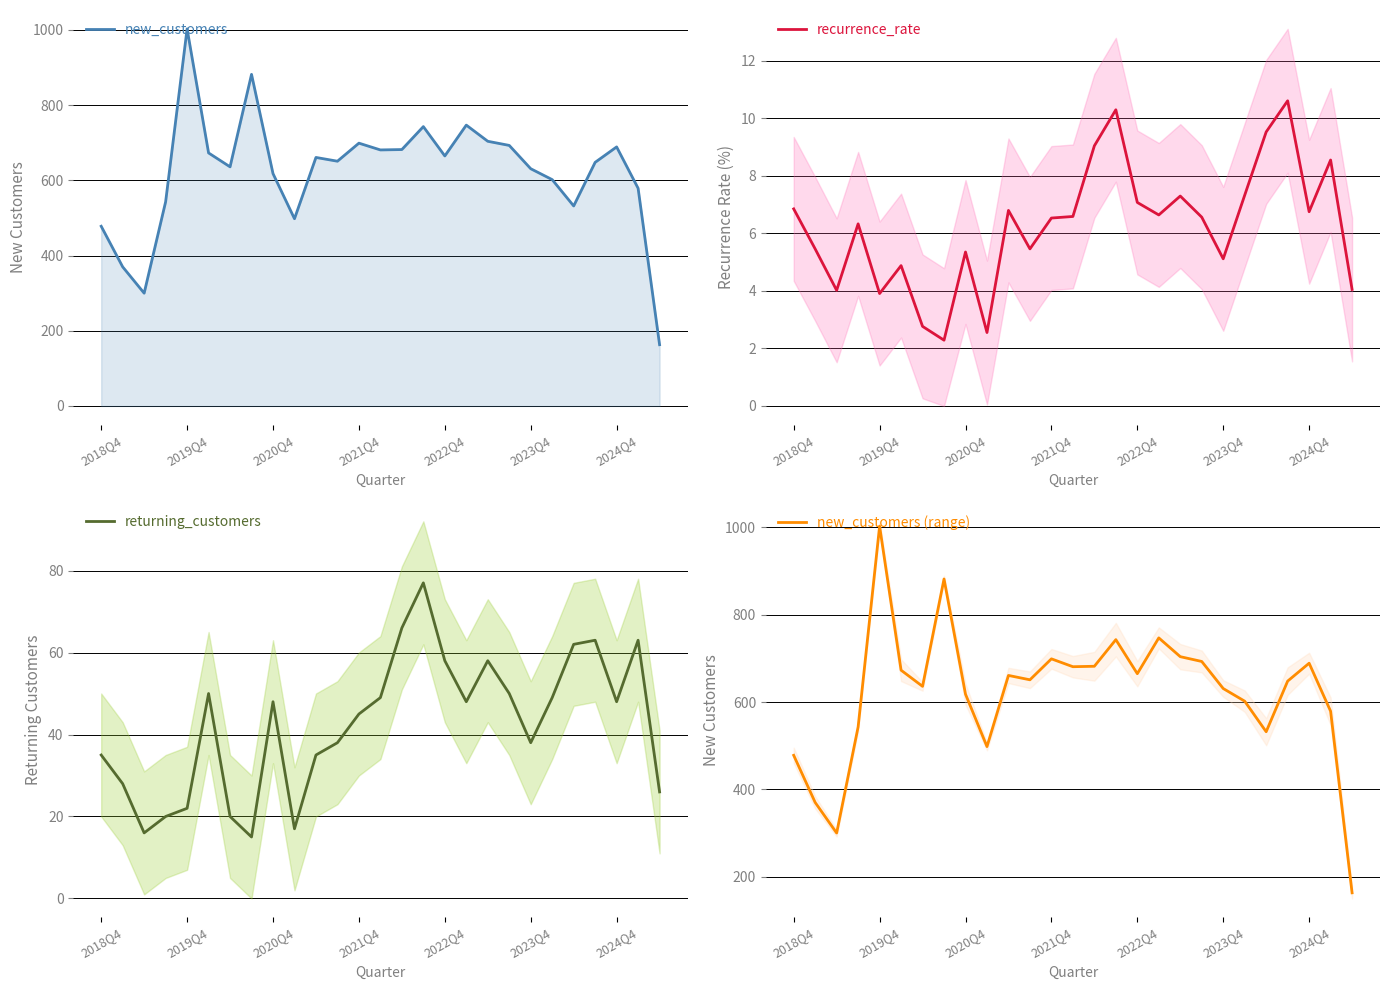

Reading left to right, extract all data points from this chart.

new_customers: 478.0	370.0	300.0	543.0	1003.0	673.0	636.0	882.0	618.0	498.0	661.0	651.0	699.0	681.0	682.0	743.0	665.0	747.0	704.0	693.0	631.0	602.0	532.0	648.0	689.0	579.0	163.0
recurrence_rate: 6.8	5.5	4.0	6.3	3.9	4.9	2.8	2.3	5.4	2.6	6.8	5.5	6.5	6.6	9.0	10.3	7.1	6.6	7.3	6.6	5.1	7.3	9.5	10.6	6.8	8.5	4.0
returning_customers: 35.0	28.0	16.0	20.0	22.0	50.0	20.0	15.0	48.0	17.0	35.0	38.0	45.0	49.0	66.0	77.0	58.0	48.0	58.0	50.0	38.0	49.0	62.0	63.0	48.0	63.0	26.0
new_customers (range): 478.0	370.0	300.0	543.0	1003.0	673.0	636.0	882.0	618.0	498.0	661.0	651.0	699.0	681.0	682.0	743.0	665.0	747.0	704.0	693.0	631.0	602.0	532.0	648.0	689.0	579.0	163.0